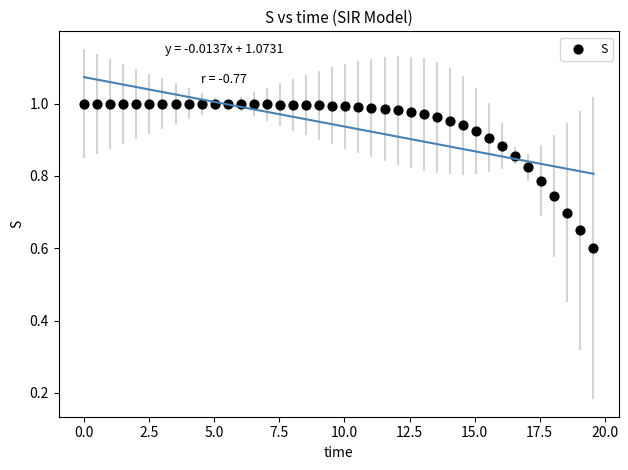

What is the range of Y values (max minus min)?

0.4